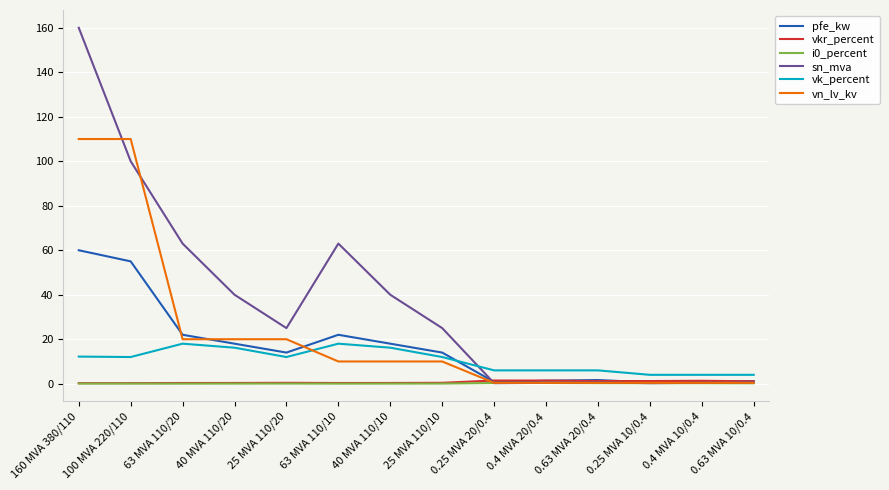

The value of i0_percent at 0.25 MVA 20/0.4 is 0.3. True or false?

True